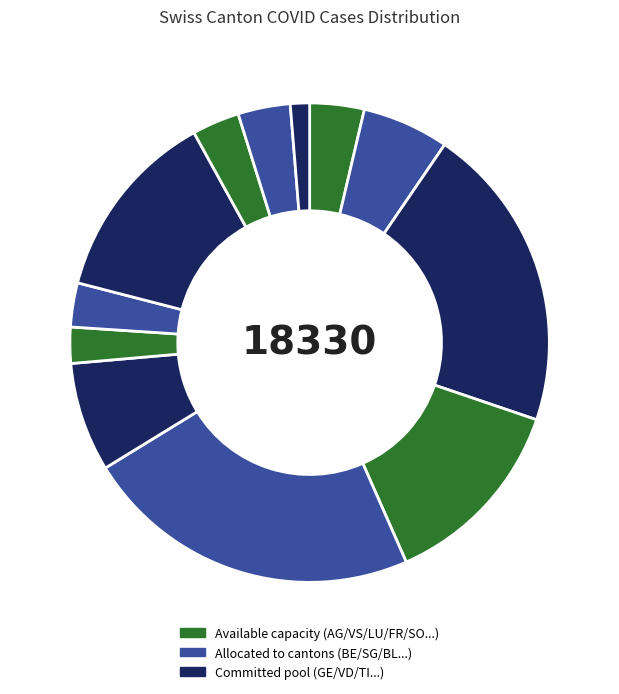

How many slices are in this pie chart?

12